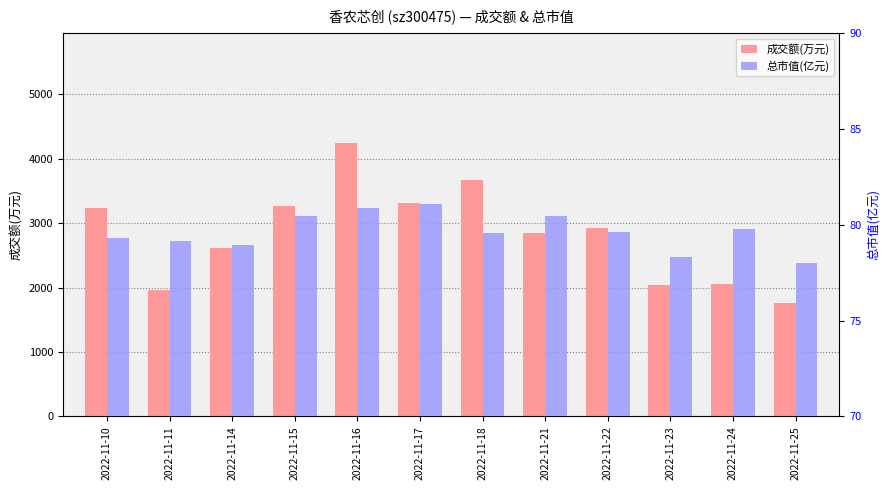

What is the average value of the 成交额(万元) series?

2830.2